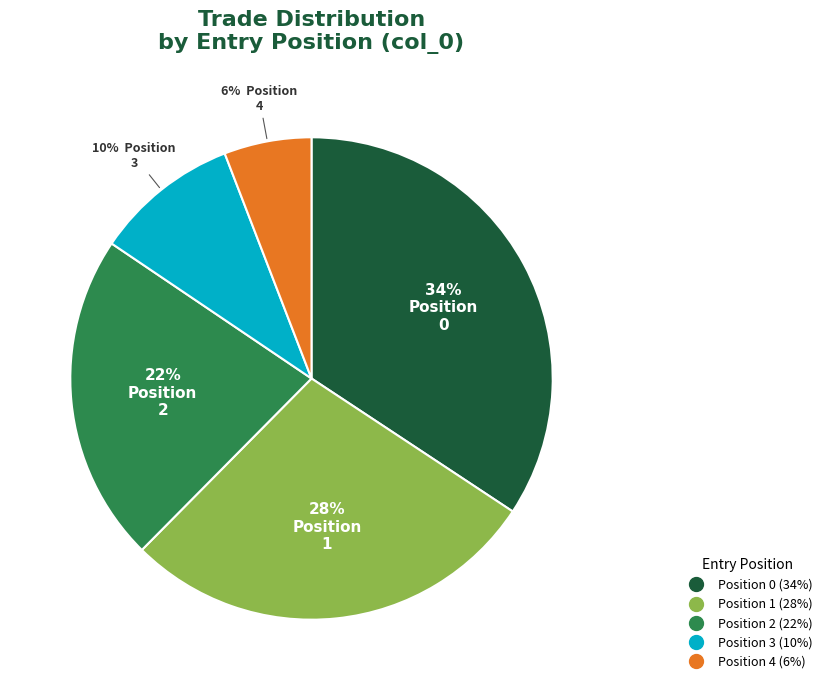

How many slices are in this pie chart?

5